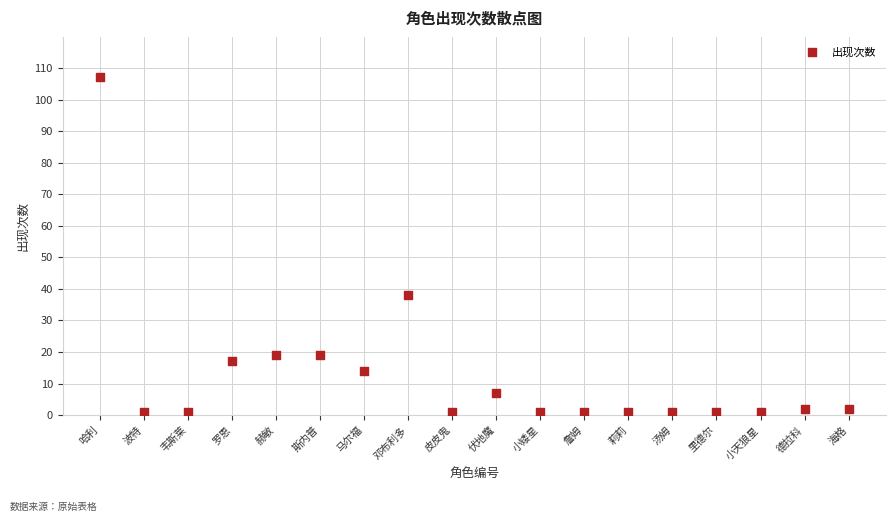

What Y value in the scatter plot is closest to 54?

38